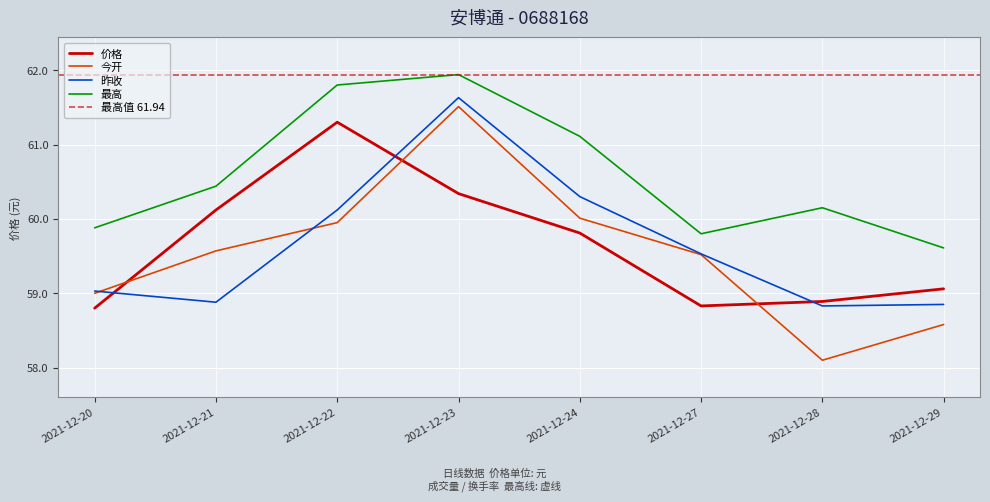

The 昨收 series shows 59.0 at 2021-12-20. True or false?

True